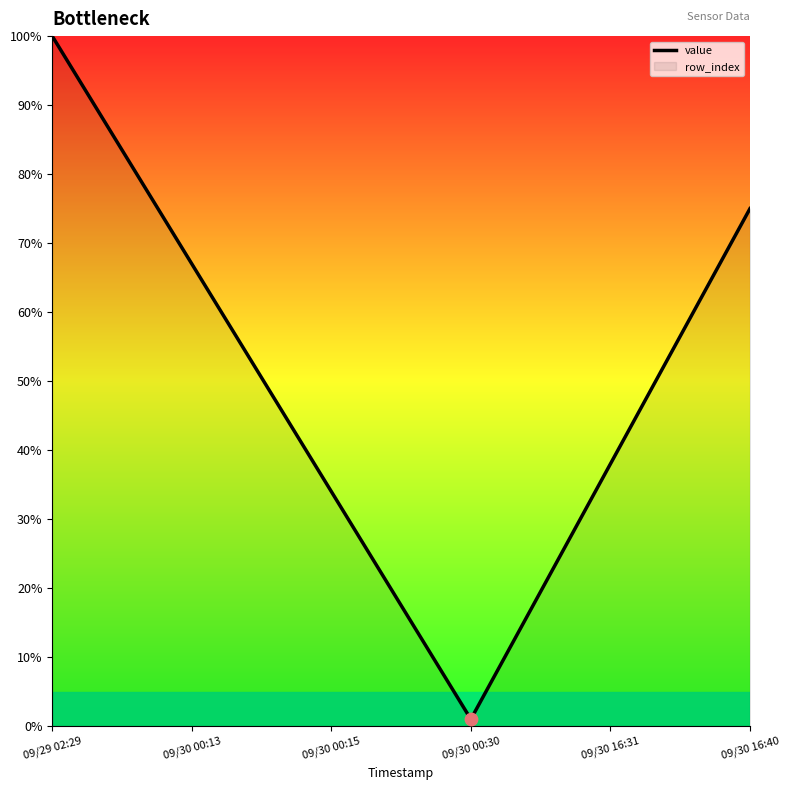

What is the change in value from 09/29 02:29 to 09/30 16:31?

-62